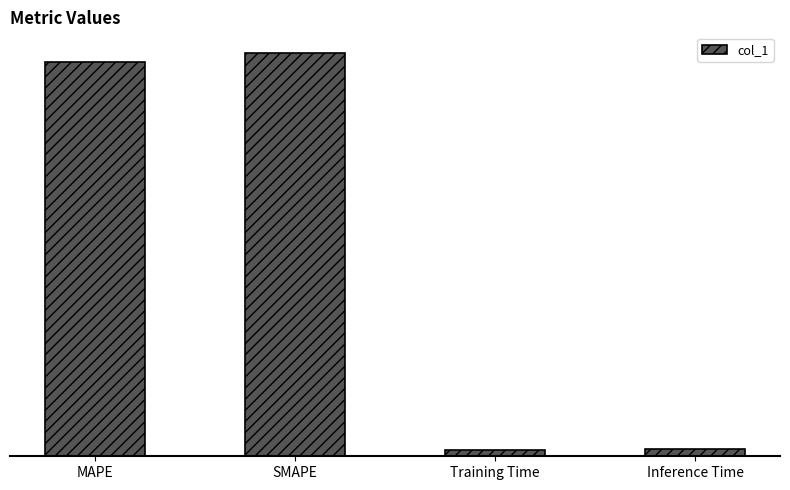

Are the bars horizontal?

No